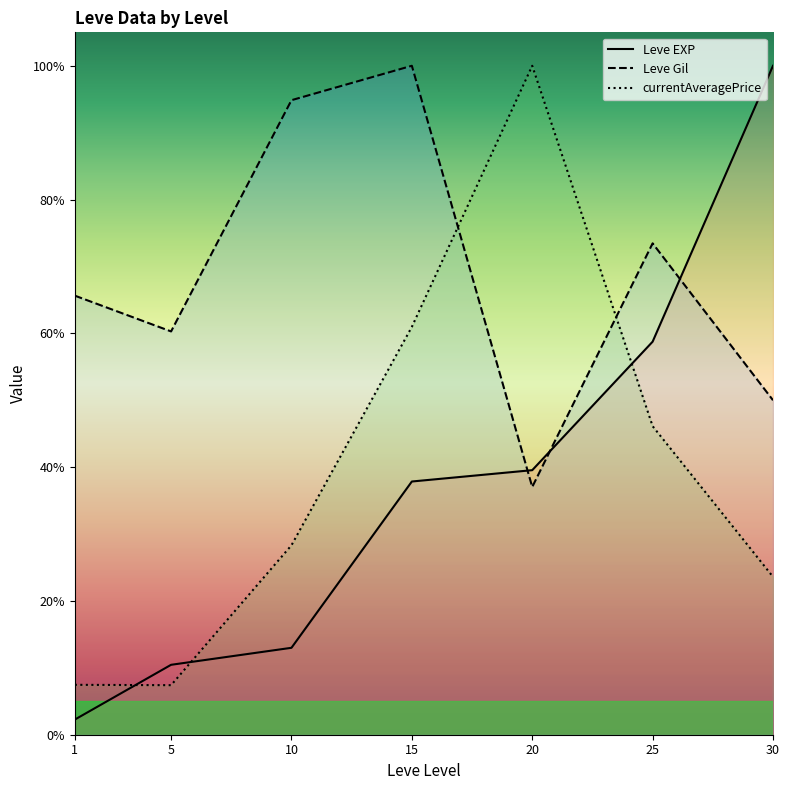

Rank the categories by Leve EXP (line) value from lowest to highest.

1, 5, 10, 15, 20, 25, 30